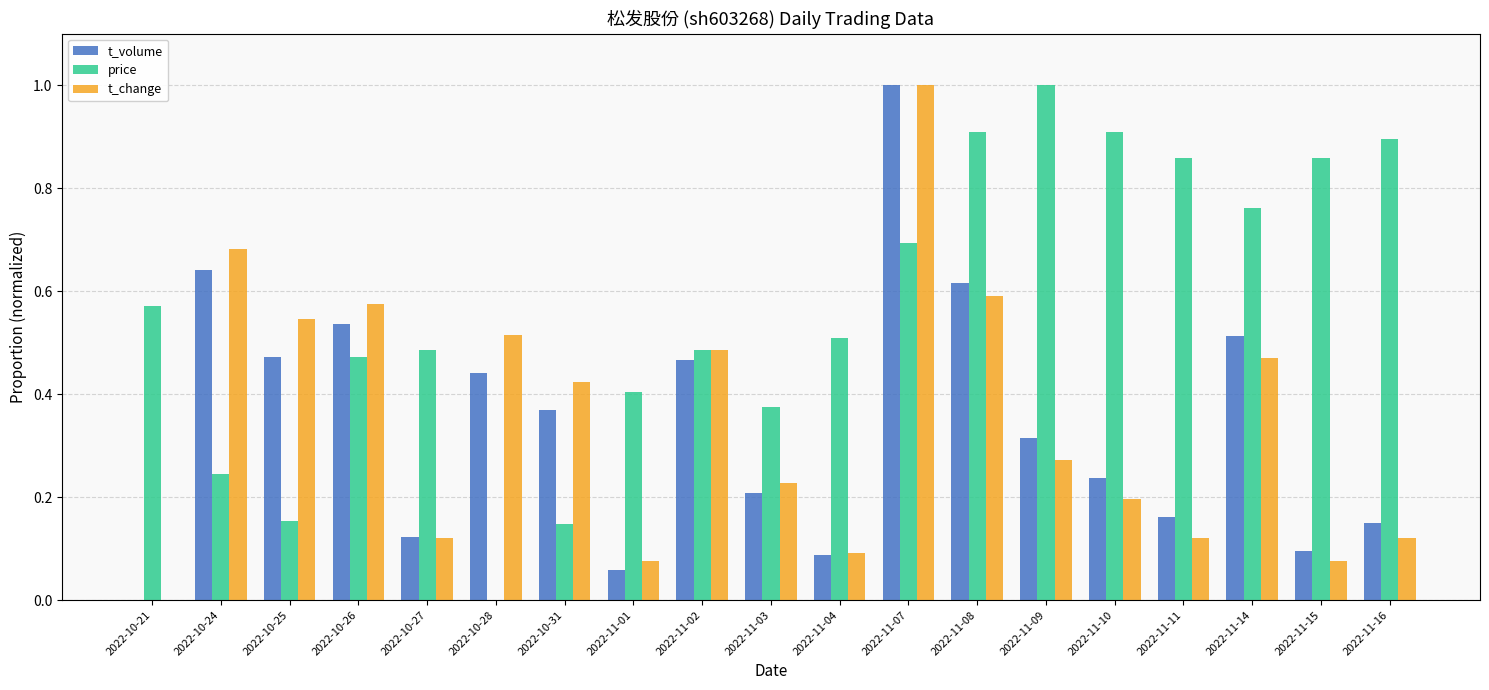

The t_change series shows 0.9 at 2022-10-25. True or false?

False